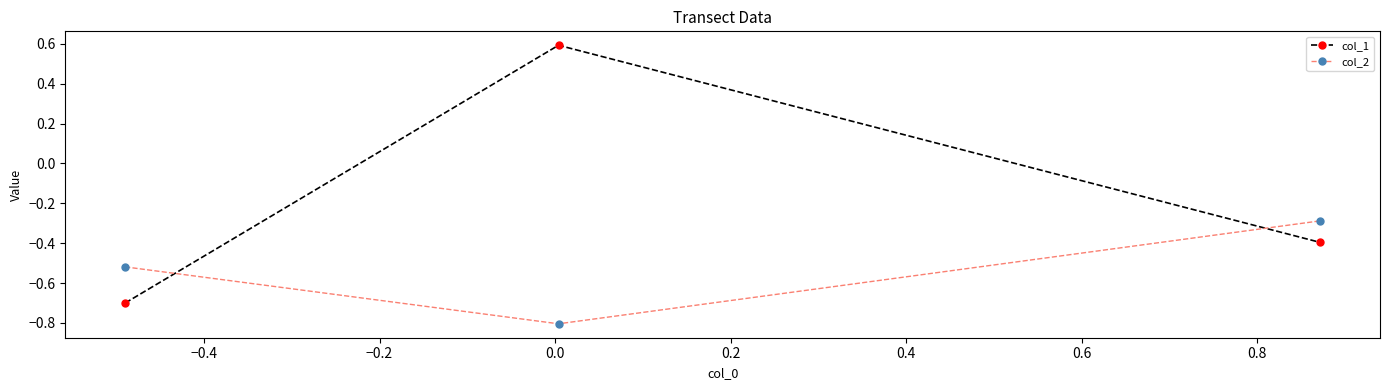

What is the difference between the maximum and minimum values in the col_2 series?

0.5